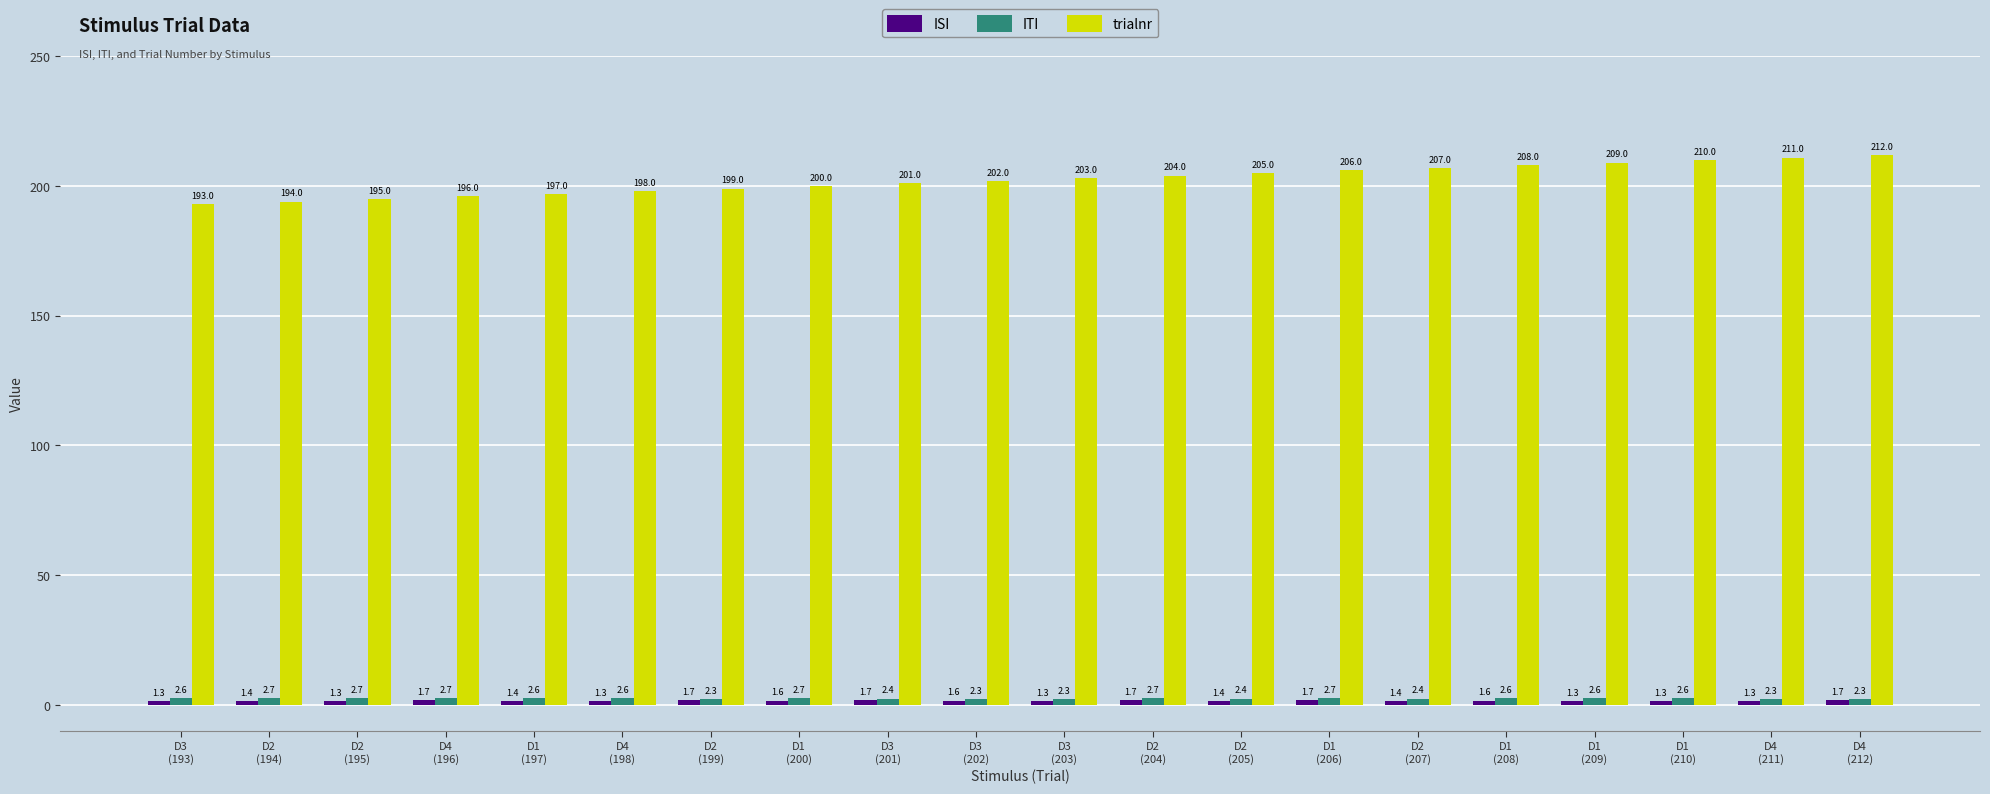

Count the ITI values in the range 2 to 3.

20